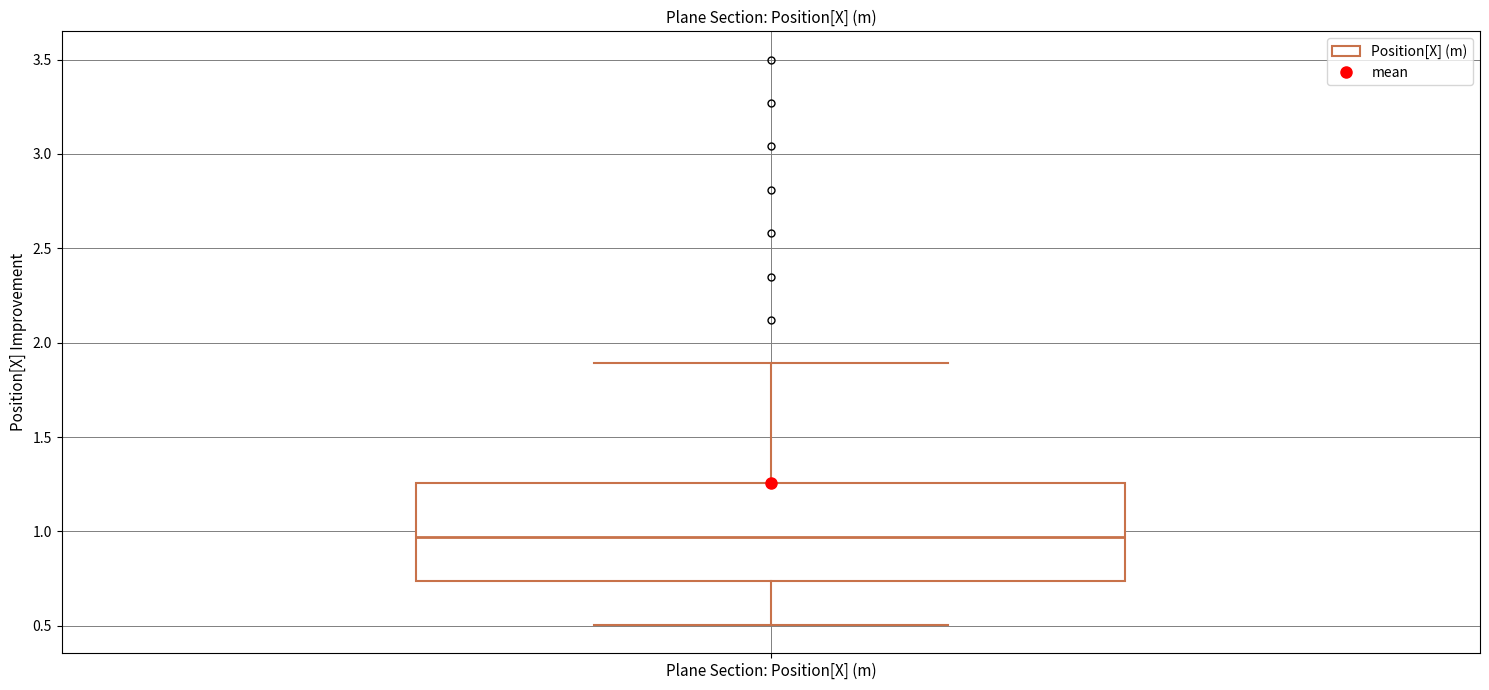

Read this box plot against the y-axis: the position of the median line, the range covered by the box, and the ends of both whiskers. The values are not printed on the chart, so give them approximately, as read against the axis.

median 0.95, box 0.75 to 1.25, whiskers 0.50 to 1.90